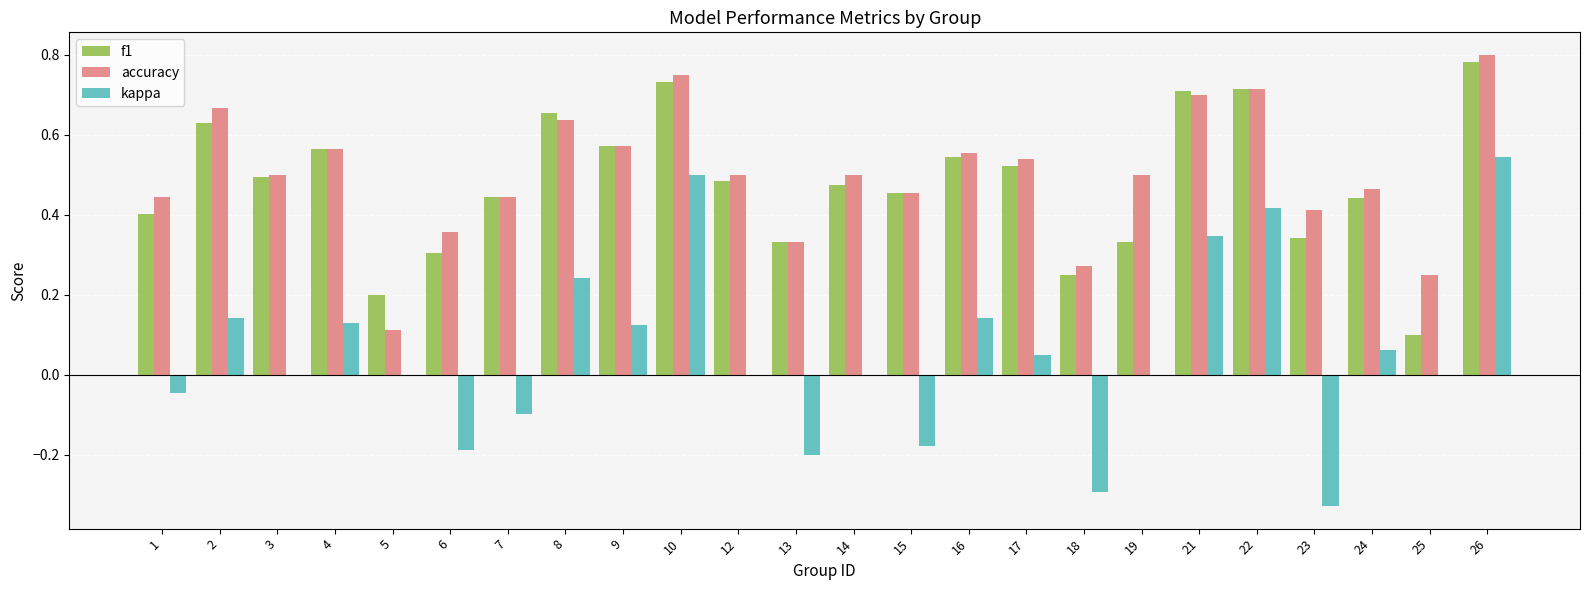

How many distinct data groups are displayed?

3